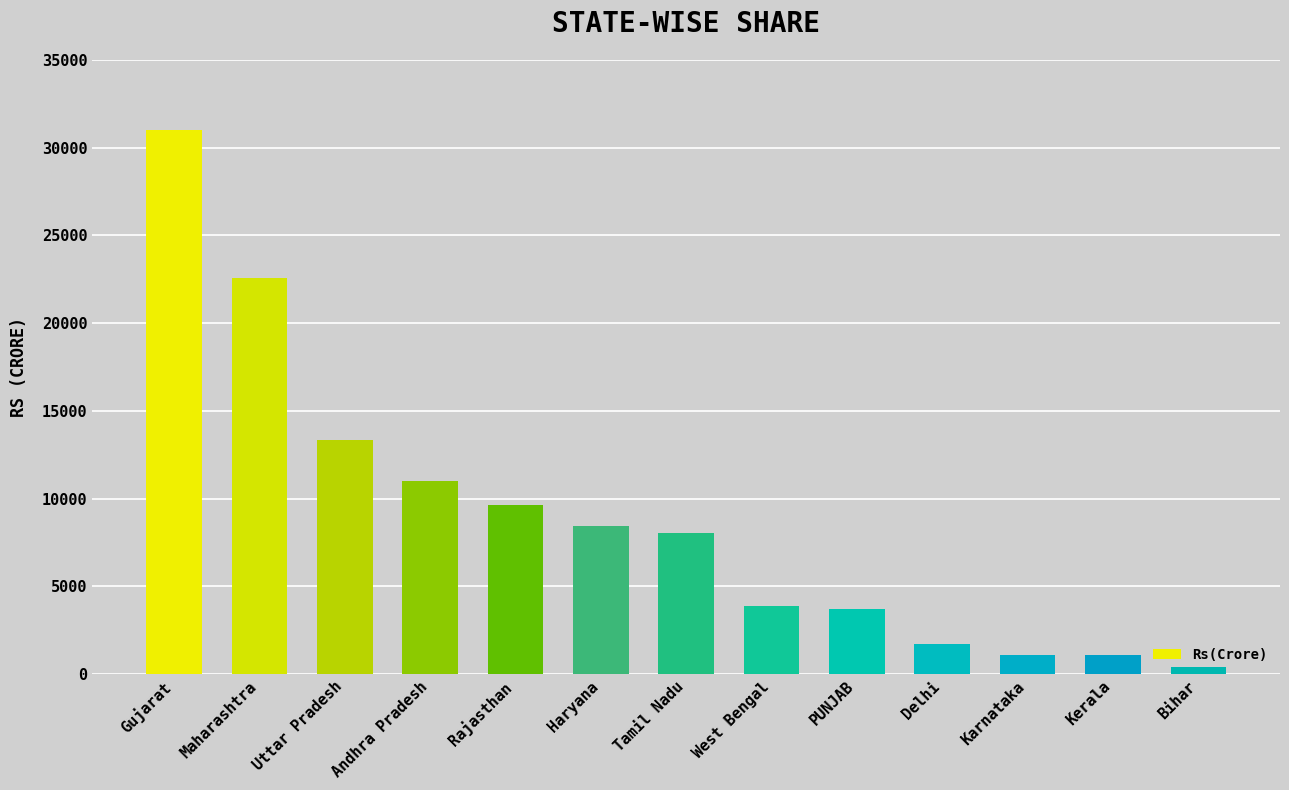

What is the sum of all values?

116390.6